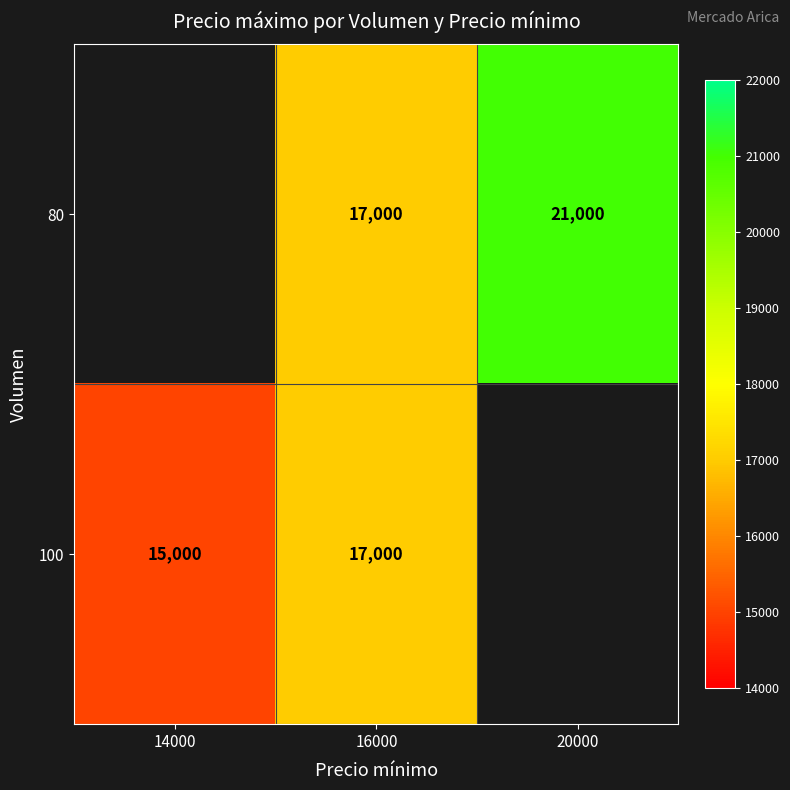

True or false: 80 has a value of 6651.3 at 20000.

False